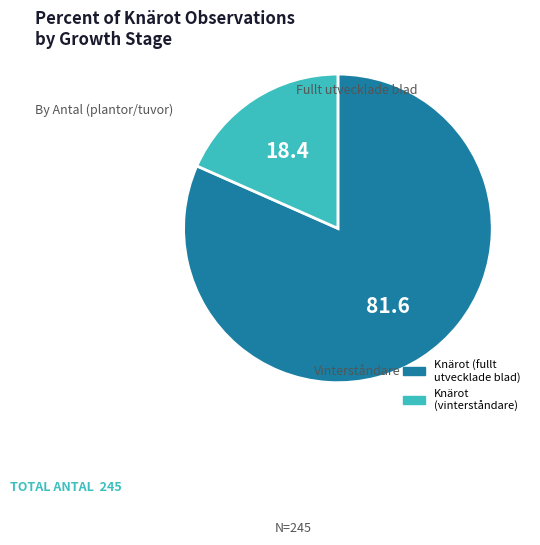

How many slices are in this pie chart?

2